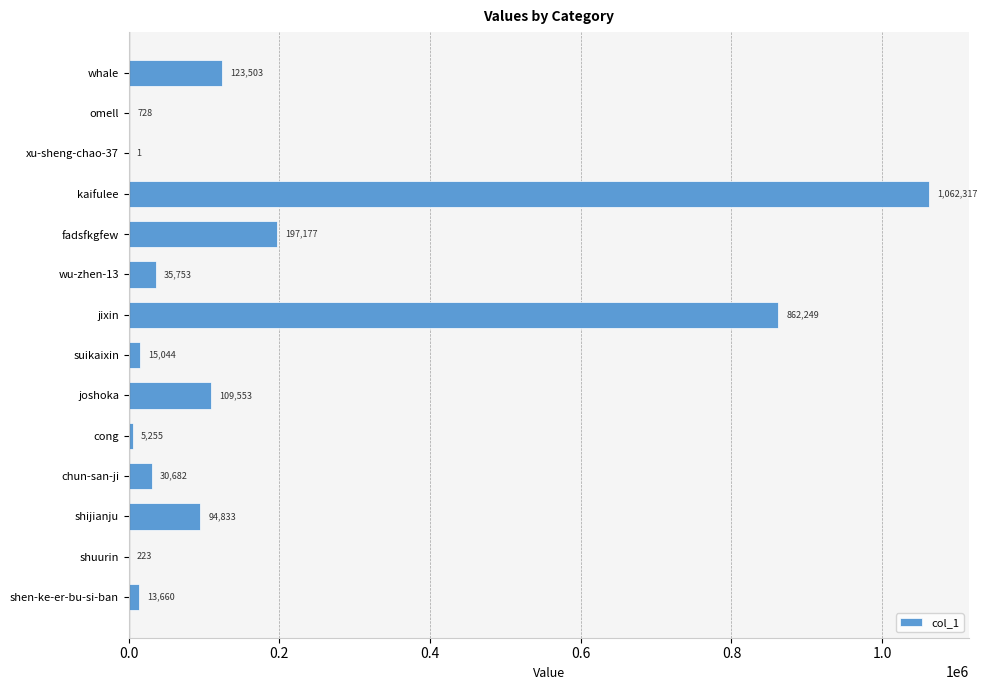

What is the change in value from chun-san-ji to kaifulee?

+1031635